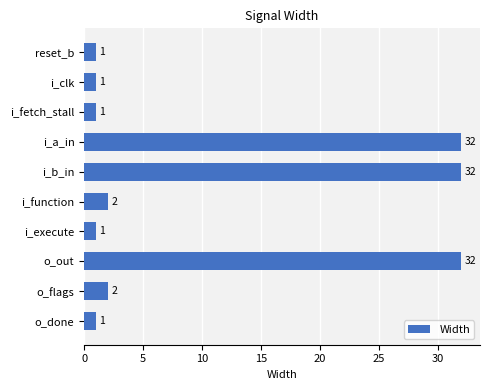

What is the label of the 4th bar from the top?

i_a_in